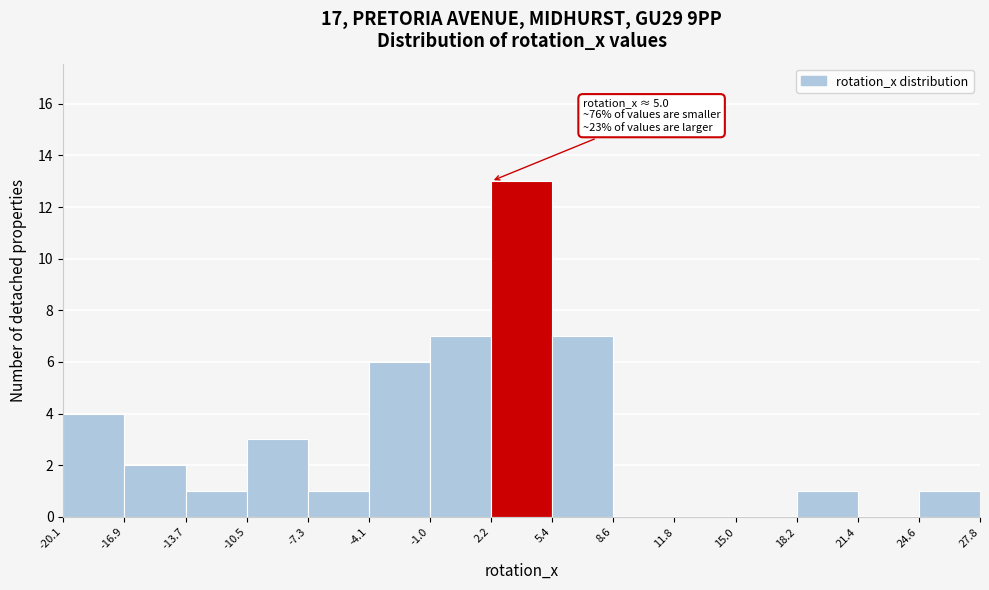

Over which range of the x-axis is the bar tallest?

2.2 to 5.4